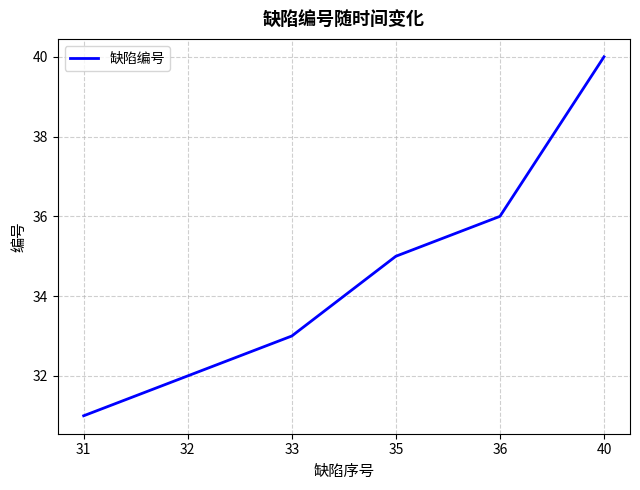

Rank the categories by value from lowest to highest.

31, 32, 33, 35, 36, 40